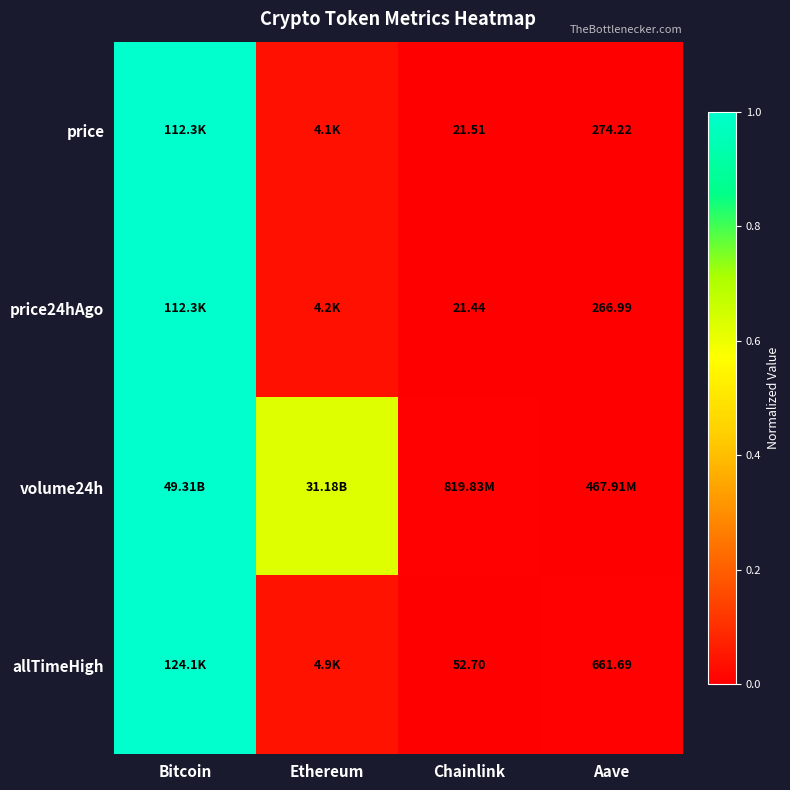

Is the value of price at Bitcoin greater than the value of volume24h at Ethereum?

Yes